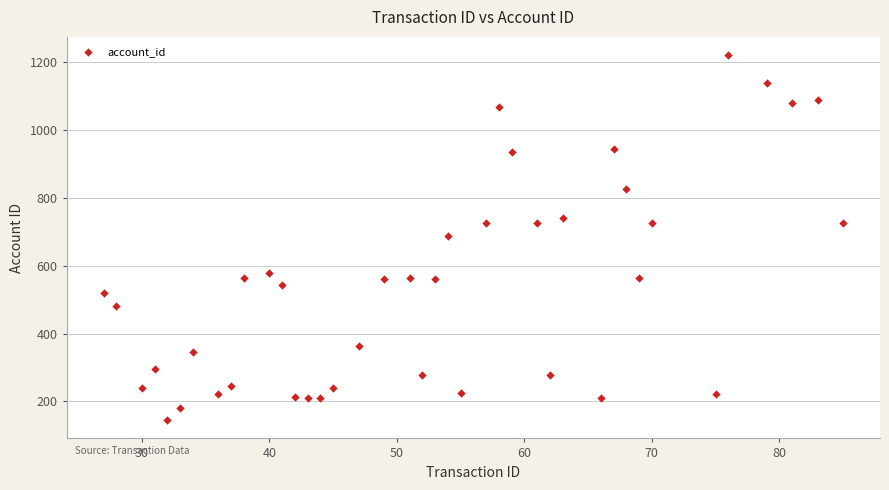

What is the range of X values (max minus min)?

58